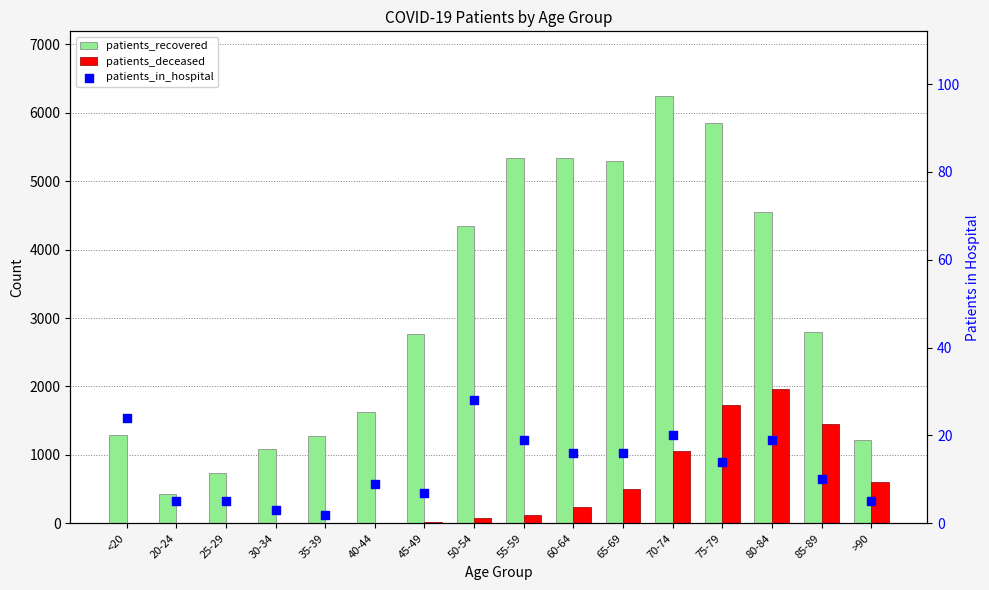

Which series has the widest spread of Y values?

patients_recovered